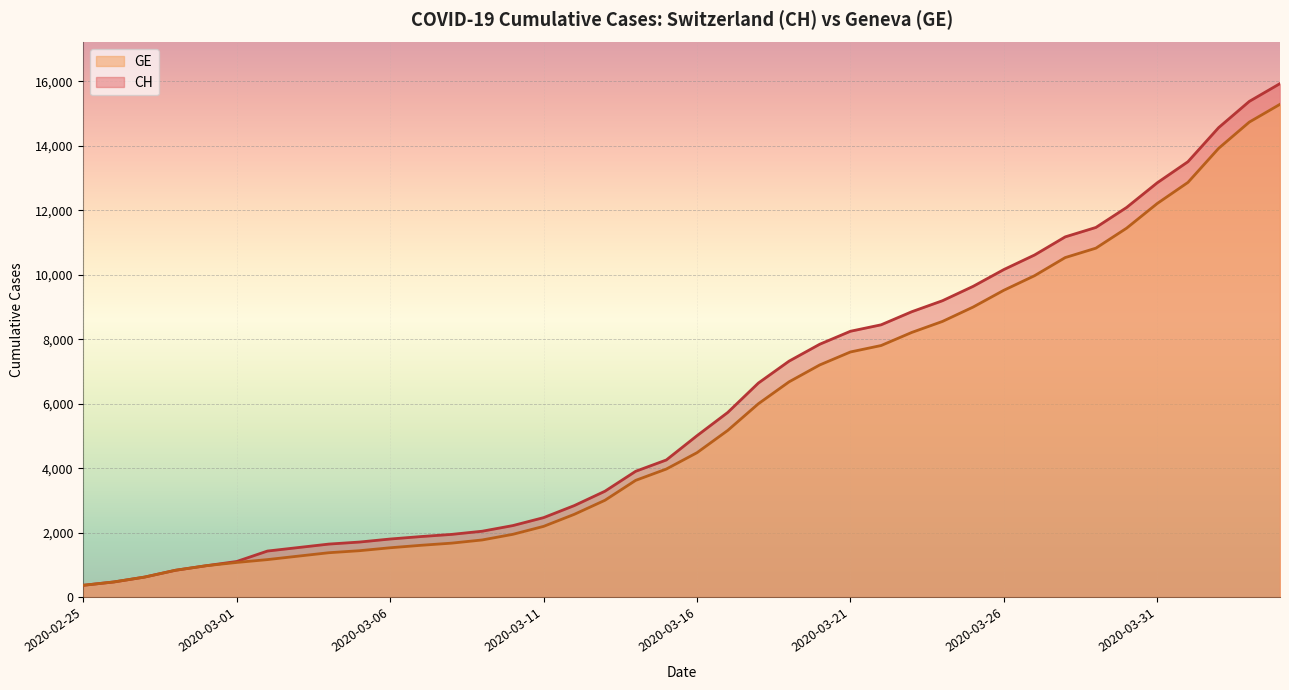

Reading left to right, transcribe all the data shown in this chart.

CH: 2020-02-25=375	2020-02-26=479	2020-02-27=630	2020-02-28=840	2020-02-29=981	2020-03-01=1113	2020-03-02=1436	2020-03-03=1544	2020-03-04=1652	2020-03-05=1715	2020-03-06=1809	2020-03-07=1885	2020-03-08=1952	2020-03-09=2051	2020-03-10=2226	2020-03-11=2472	2020-03-12=2845	2020-03-13=3291	2020-03-14=3908	2020-03-15=4259	2020-03-16=5012	2020-03-17=5731	2020-03-18=6644	2020-03-19=7323	2020-03-20=7847	2020-03-21=8249	2020-03-22=8449	2020-03-23=8855	2020-03-24=9196	2020-03-25=9642	2020-03-26=10162	2020-03-27=10613	2020-03-28=11175	2020-03-29=11467	2020-03-30=12086	2020-03-31=12852	2020-04-01=13505	2020-04-02=14561	2020-04-03=15375	2020-04-04=15926
GE: 2020-02-25=375	2020-02-26=479	2020-02-27=630	2020-02-28=840	2020-02-29=981	2020-03-01=1083	2020-03-02=1171	2020-03-03=1278	2020-03-04=1384	2020-03-05=1447	2020-03-06=1538	2020-03-07=1614	2020-03-08=1681	2020-03-09=1780	2020-03-10=1955	2020-03-11=2201	2020-03-12=2574	2020-03-13=3010	2020-03-14=3627	2020-03-15=3978	2020-03-16=4485	2020-03-17=5174	2020-03-18=6002	2020-03-19=6681	2020-03-20=7205	2020-03-21=7607	2020-03-22=7807	2020-03-23=8213	2020-03-24=8554	2020-03-25=9000	2020-03-26=9520	2020-03-27=9971	2020-03-28=10533	2020-03-29=10825	2020-03-30=11444	2020-03-31=12210	2020-04-01=12863	2020-04-02=13919	2020-04-03=14733	2020-04-04=15284